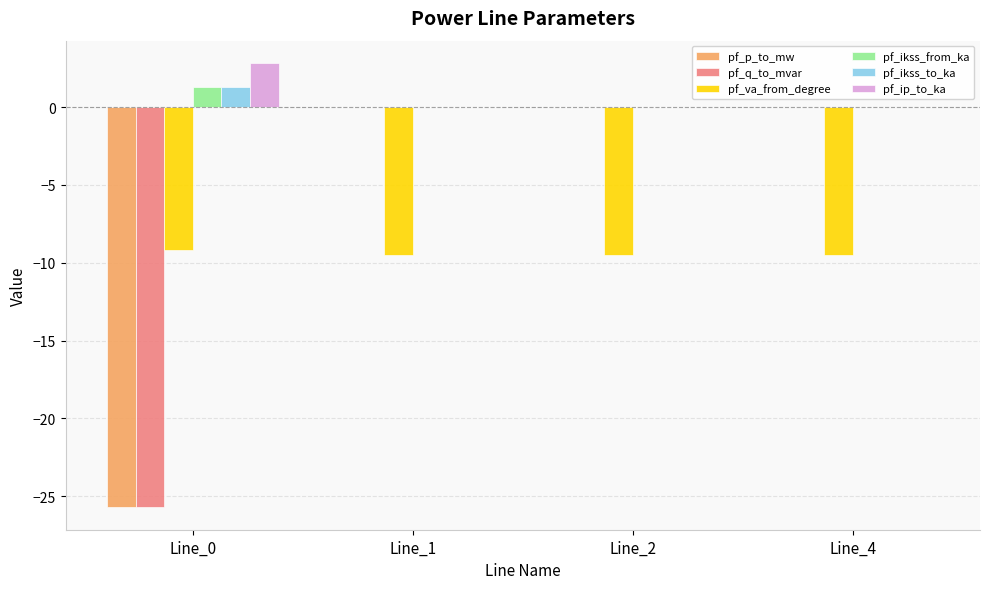

What is the maximum value for pf_ikss_to_ka?

1.3